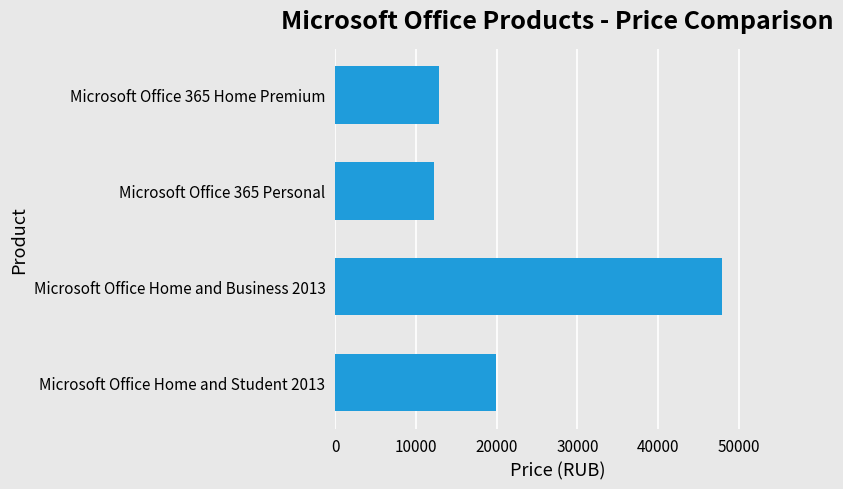

What is the label of the 3rd bar from the top?

Microsoft Office Home and Business 2013